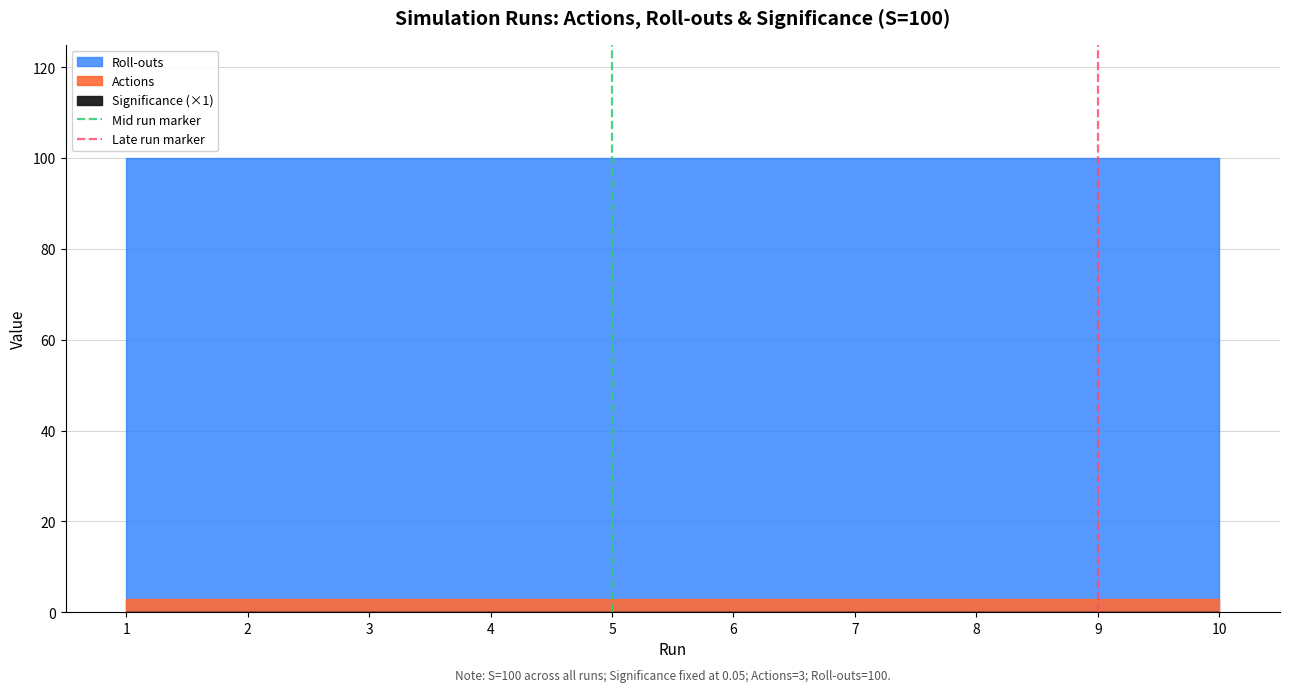

Does the chart have visible grid lines?

Yes